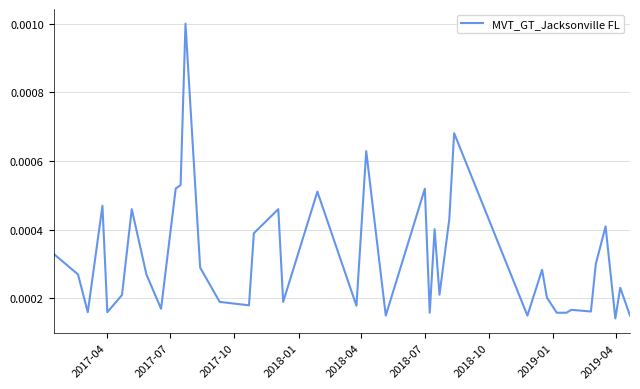

Count the values in the range 0 to 1.

40